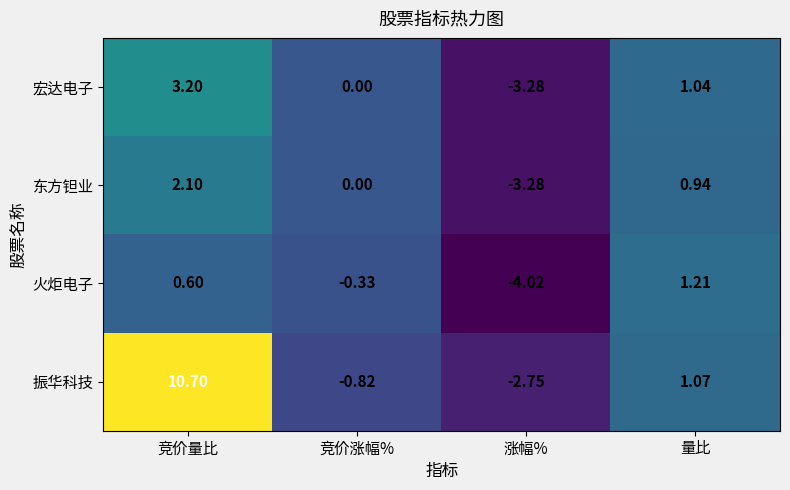

Which label corresponds to the smallest value in the chart?

涨幅%